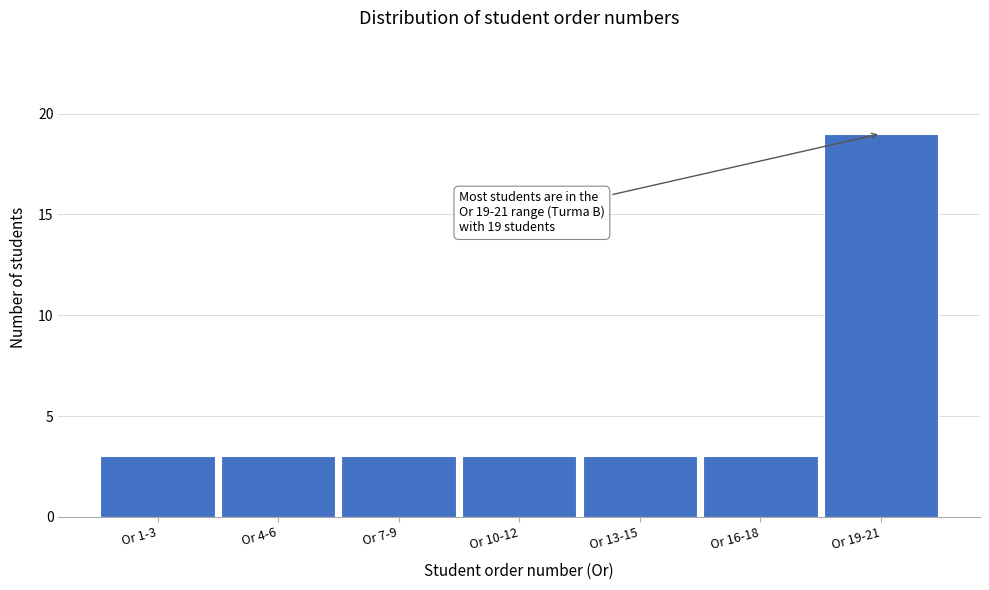

Reading left to right, transcribe all the data shown in this chart.

3	3	3	3	3	3	19